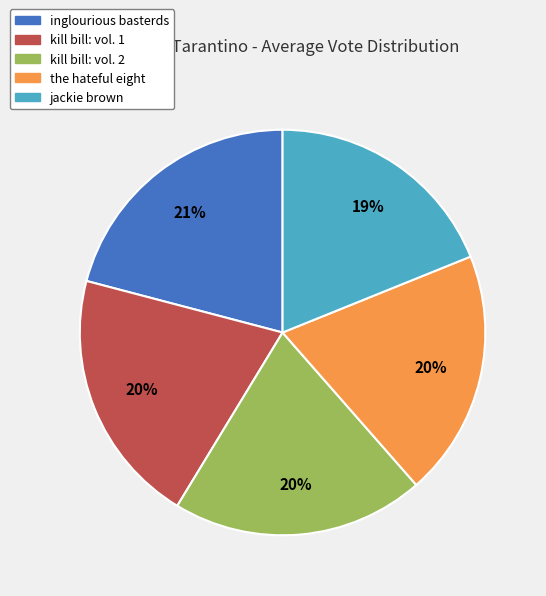

Is the sum of inglourious basterds and jackie brown greater than half?

No